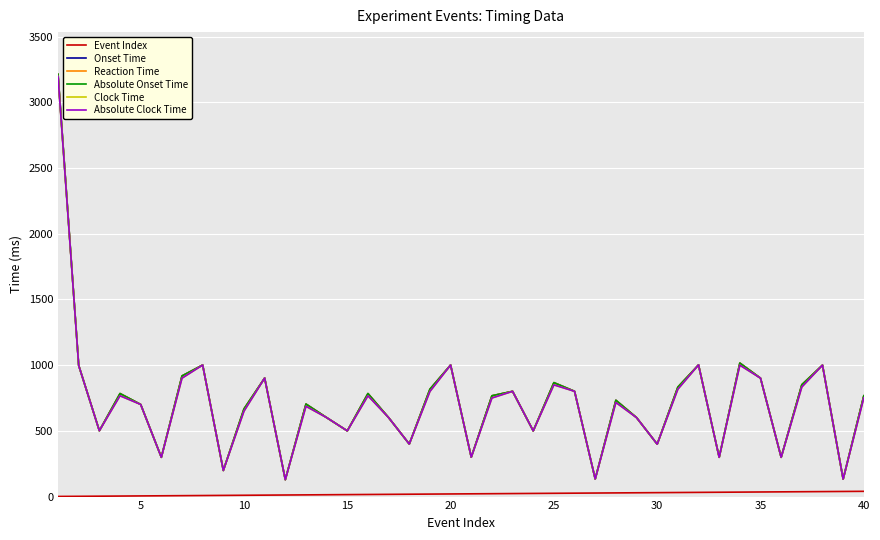

Reading left to right, transcribe all the data shown in this chart.

Event Index: 1	2	3	4	5	6	7	8	9	10	11	12	13	14	15	16	17	18	19	20	21	22	23	24	25	26	27	28	29	30	31	32	33	34	35	36	37	38	39	40
Onset Time: 3213	998	501	784	701	299	918	1001	199	667	902	129	704	601	500	784	601	400	817	1001	300	767	801	500	867	801	134	733	601	399	833	1002	299	1016	901	299	851	1000	133	767
Reaction Time: 3213	998	501	784	701	299	918	1001	199	667	902	129	704	601	500	784	601	400	817	1001	300	767	801	500	867	801	134	733	601	399	833	1002	299	1016	901	299	851	1000	133	767
Absolute Onset Time: 3213	998	501	784	701	299	918	1001	199	667	902	129	704	601	500	784	601	400	817	1001	300	767	801	500	867	801	134	733	601	399	833	1002	299	1016	901	299	851	1000	133	767
Clock Time: 3197	998	501	767	701	299	901	1001	199	650	902	129	687	601	500	767	601	400	800	1001	300	750	801	500	850	801	134	716	601	399	817	1002	299	1000	901	299	834	1000	133	751
Absolute Clock Time: 3197	998	501	767	701	299	901	1001	199	650	902	129	687	601	500	767	601	400	800	1001	300	750	801	500	850	801	134	716	601	399	817	1002	299	1000	901	299	834	1000	133	751